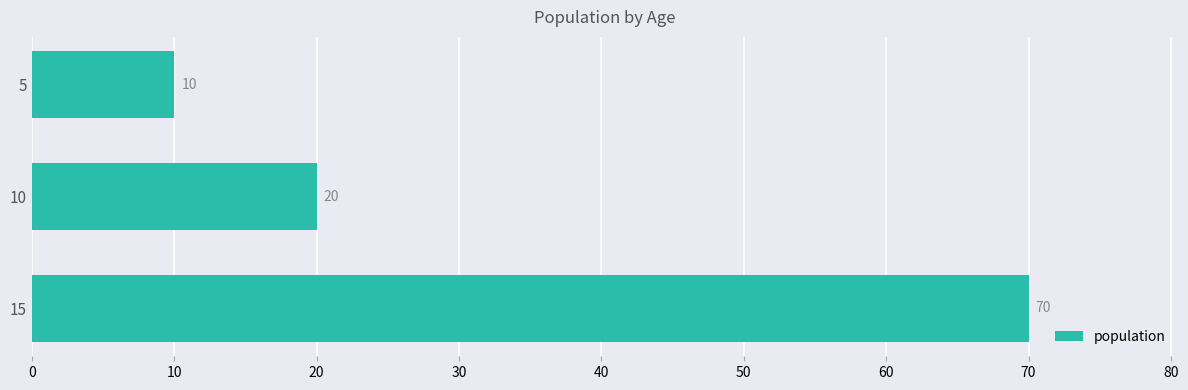

What is the difference between the second highest and minimum values?

10